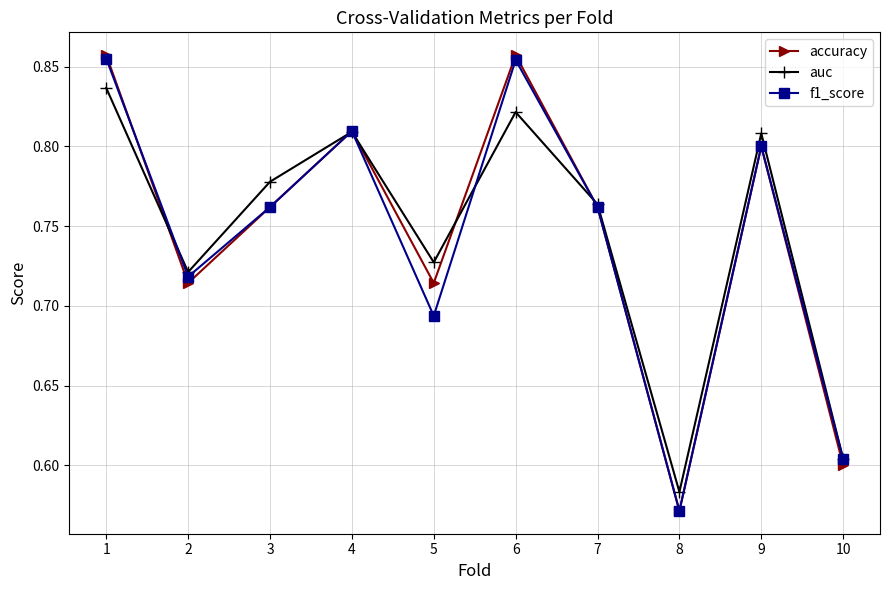

After their last crossing, which series has the higher values: accuracy or auc?

auc